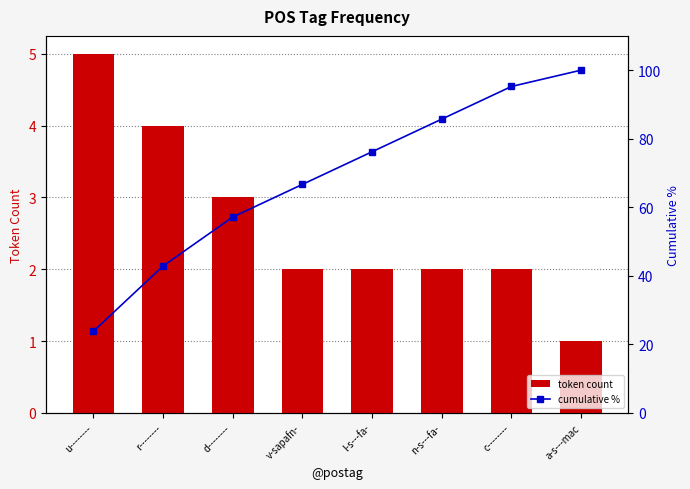

What is the label of the 4th bar from the left?

v-sapafn-